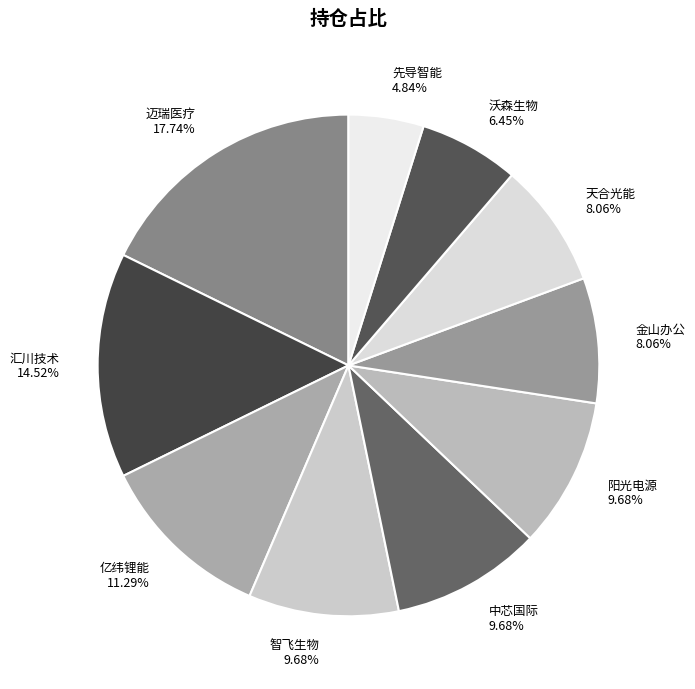

Which has a higher value, 中芯国际 or 沃森生物?

中芯国际